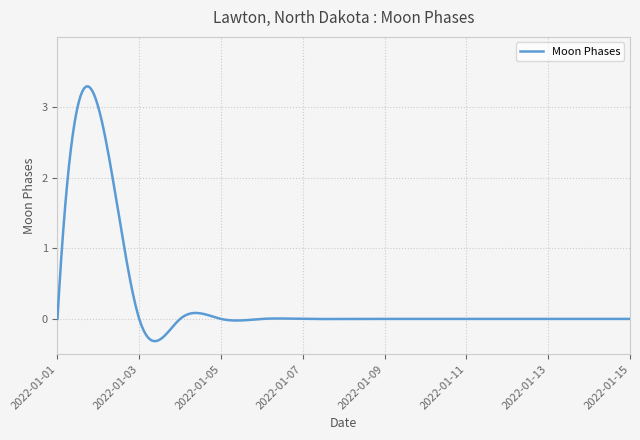

What is the greatest value displayed?

3.3